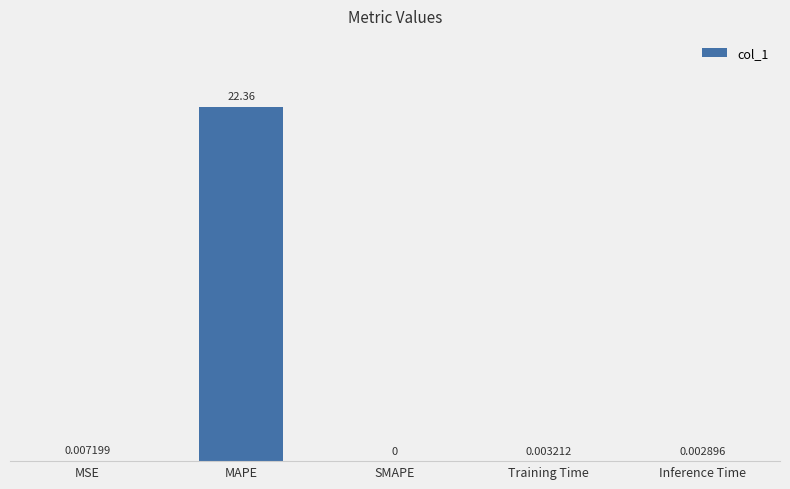

Between MAPE and MSE, which is larger?

MAPE